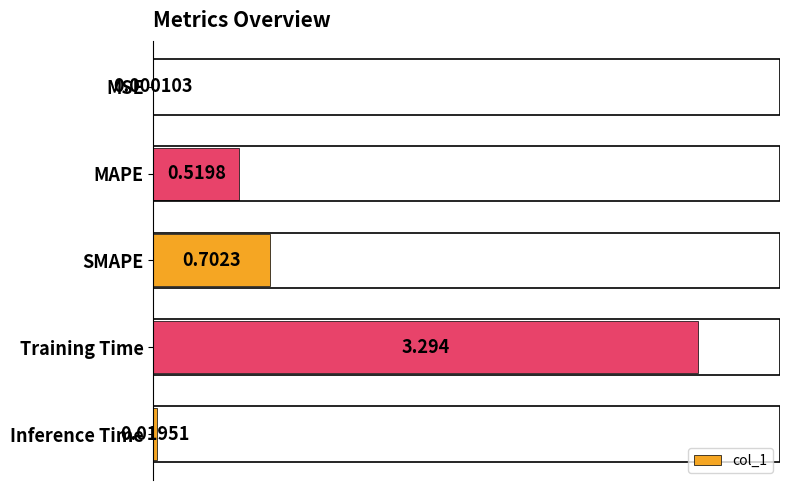

Between SMAPE and MSE, which is larger?

SMAPE